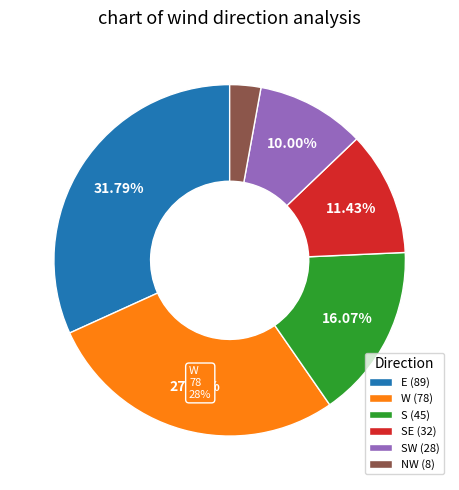

Is it true that SE is 19% of the pie?

False